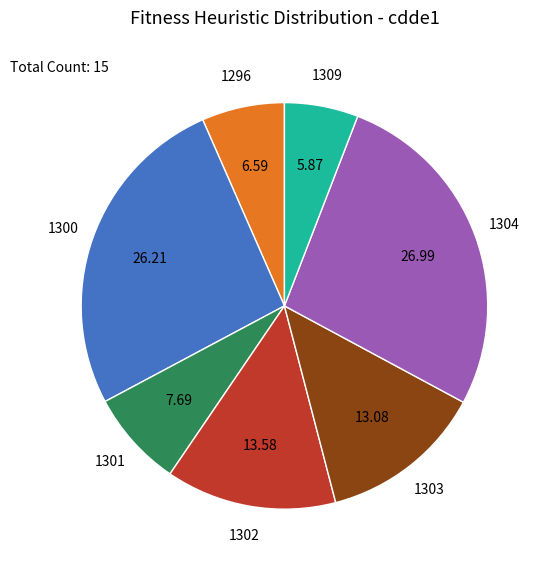

True or false: 1309 accounts for 20% of the total.

False